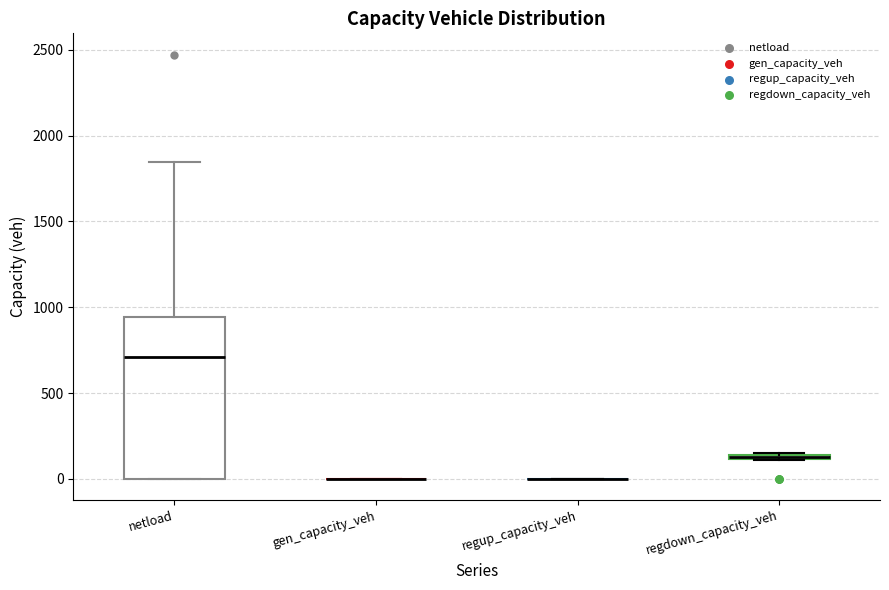

Where is the lower edge of the box for regdown_capacity_veh on the y-axis? The values are not printed on the chart, so give them approximately, as read against the axis.

100